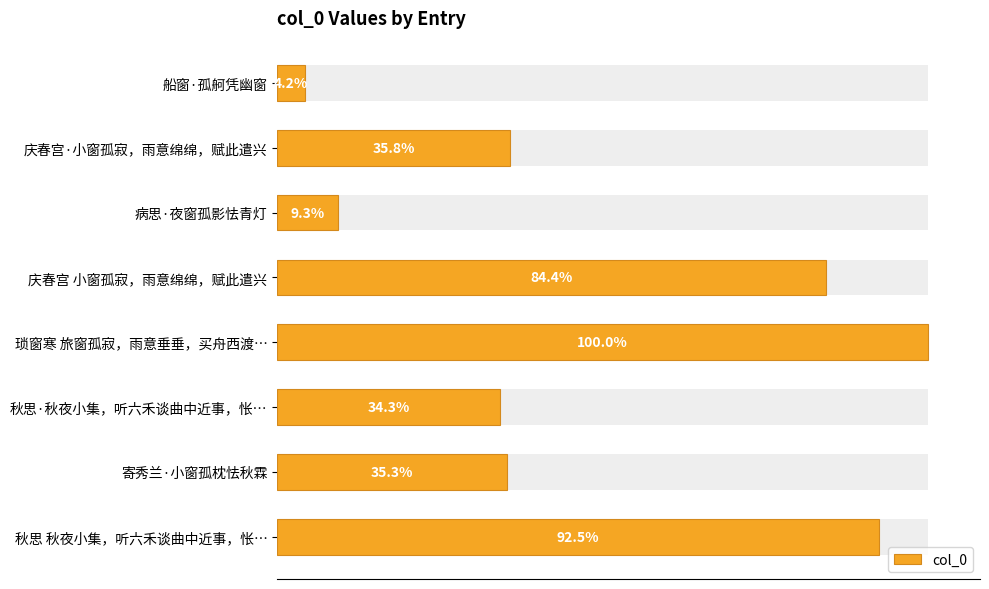

Reading right to left, extract all data points from this chart.

832290	317431	308517	899696	758915	83936	322364	38049